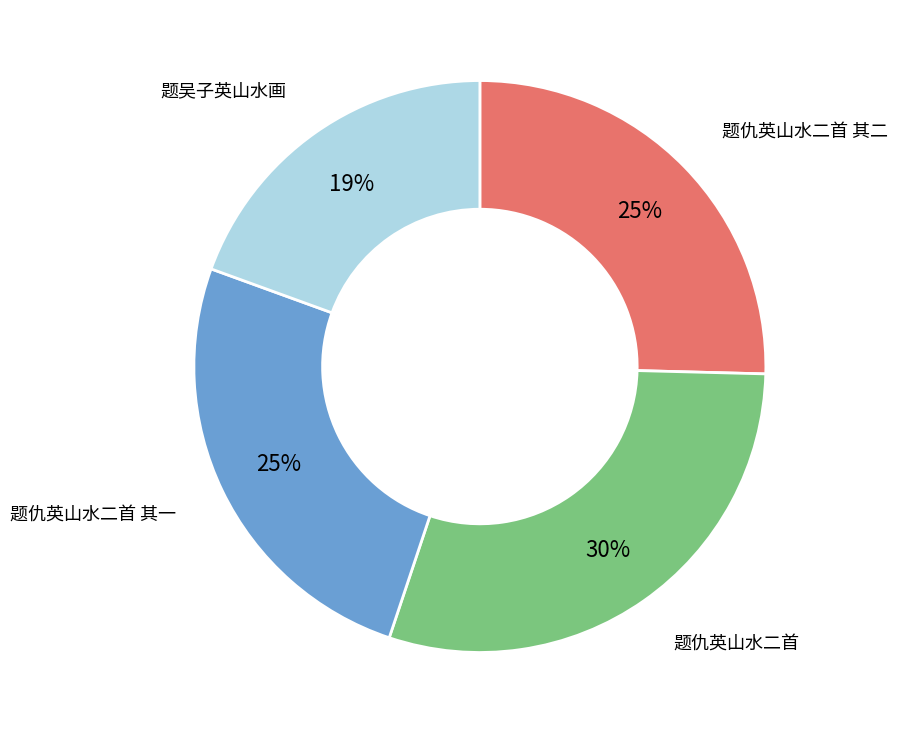

Count the number of slices in the pie.

4